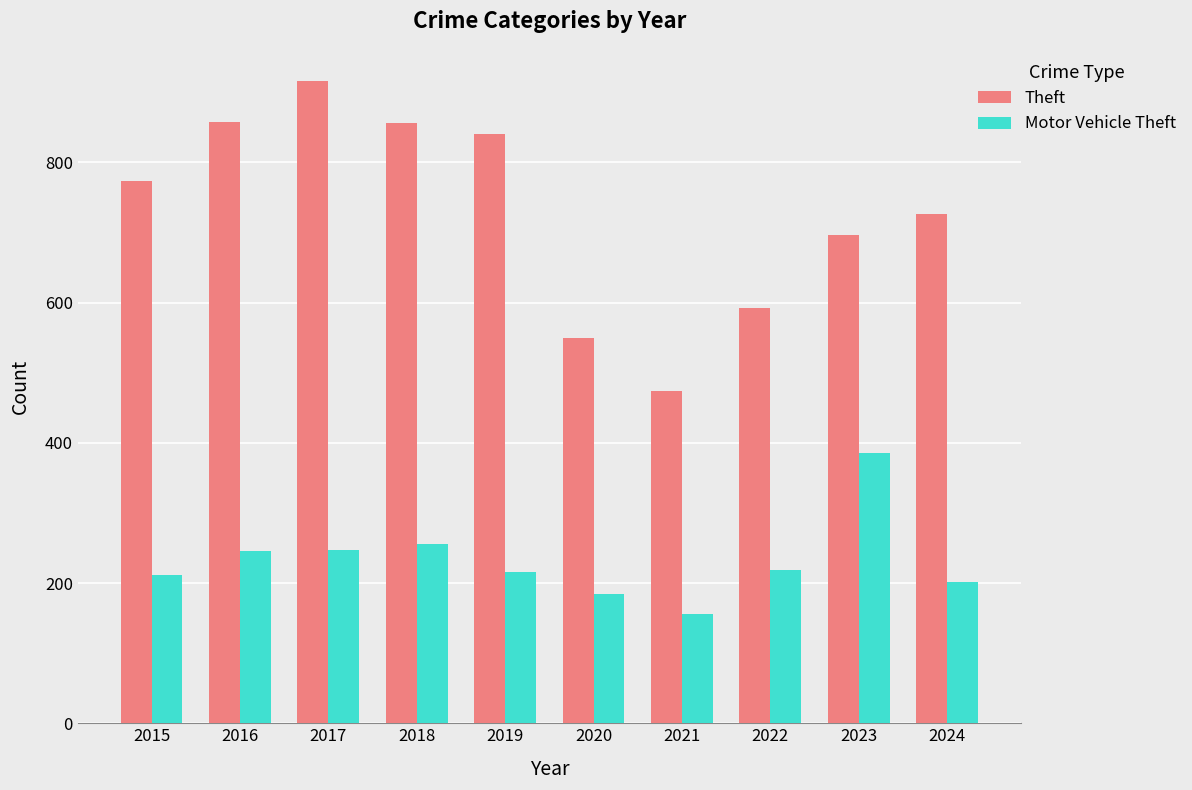

At which label does Motor Vehicle Theft reach its peak?

2023